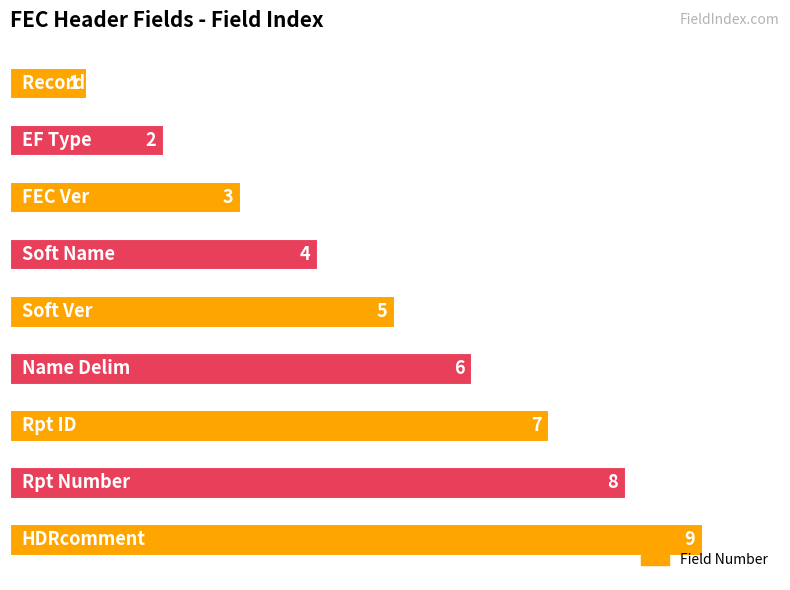

What is the average value?

5